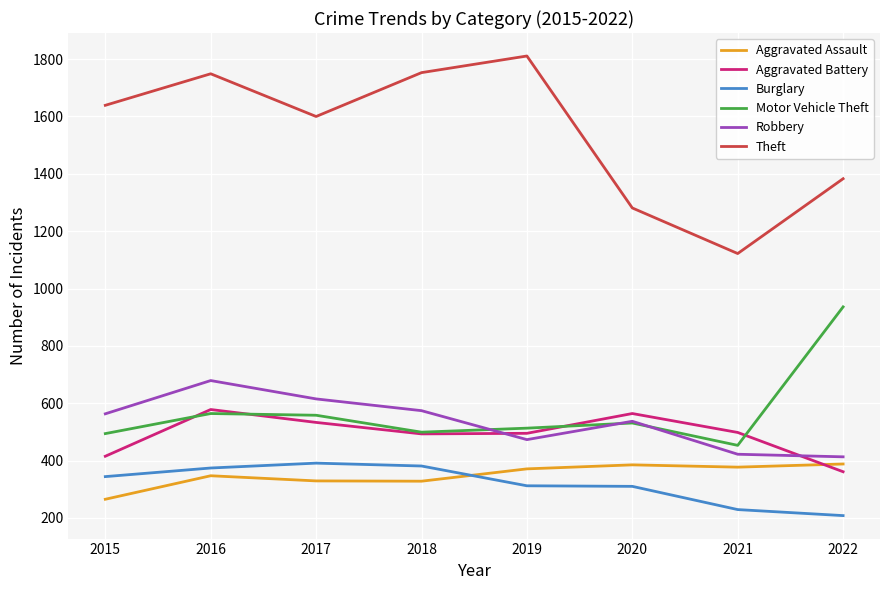

What is the approximate value of Robbery at 2016?

679